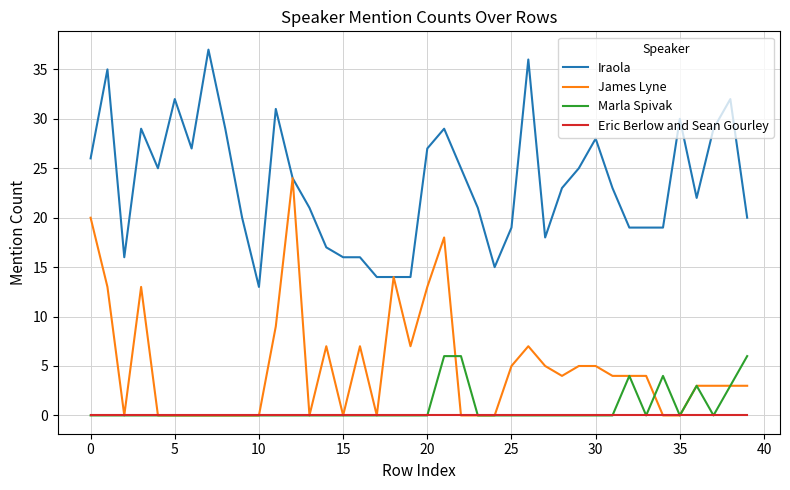

List the series in order of their peak value, lowest first.

Eric Berlow and Sean Gourley, Marla Spivak, James Lyne, Iraola